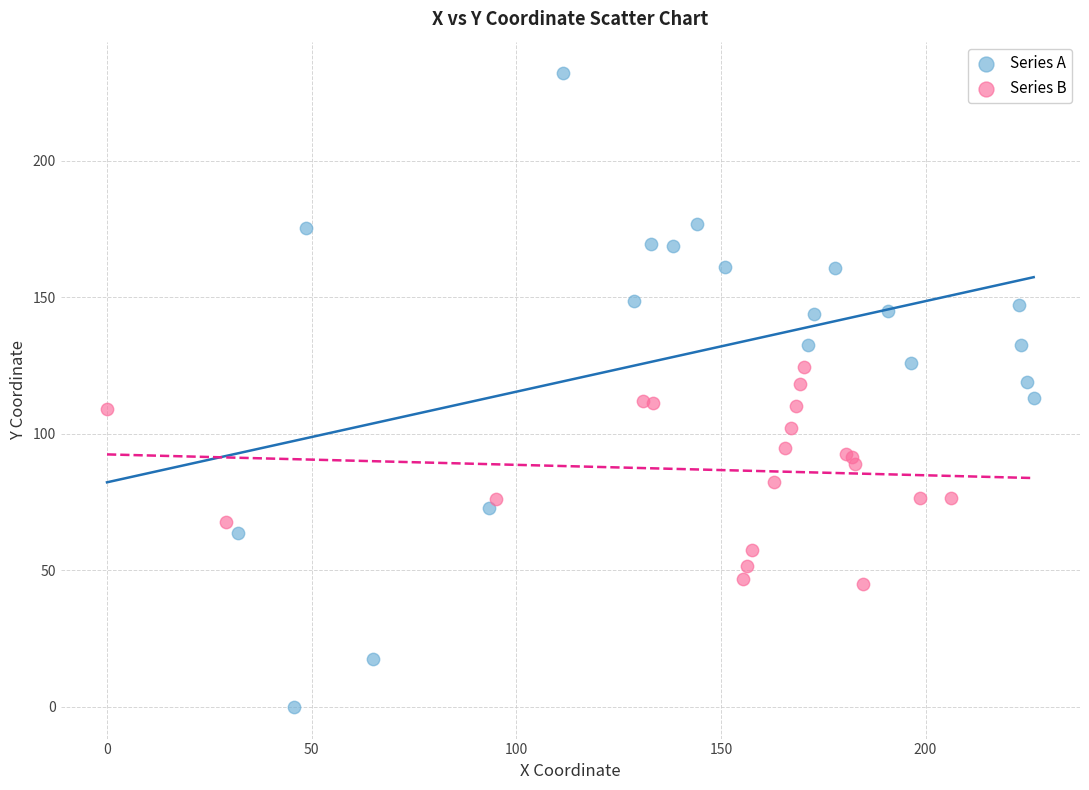

Which series reaches the maximum Y coordinate?

Series A